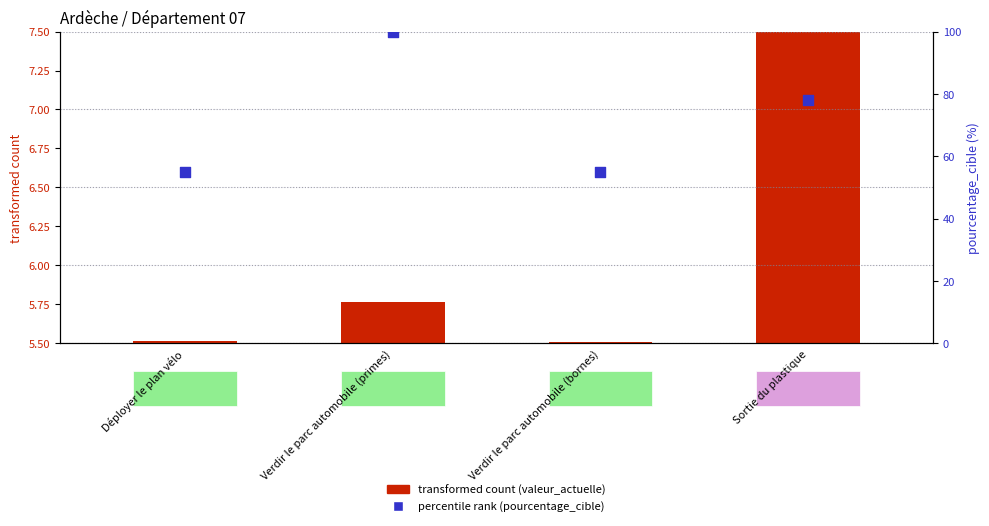

At which category is the sum across all series the highest?

Verdir le parc automobile (primes)